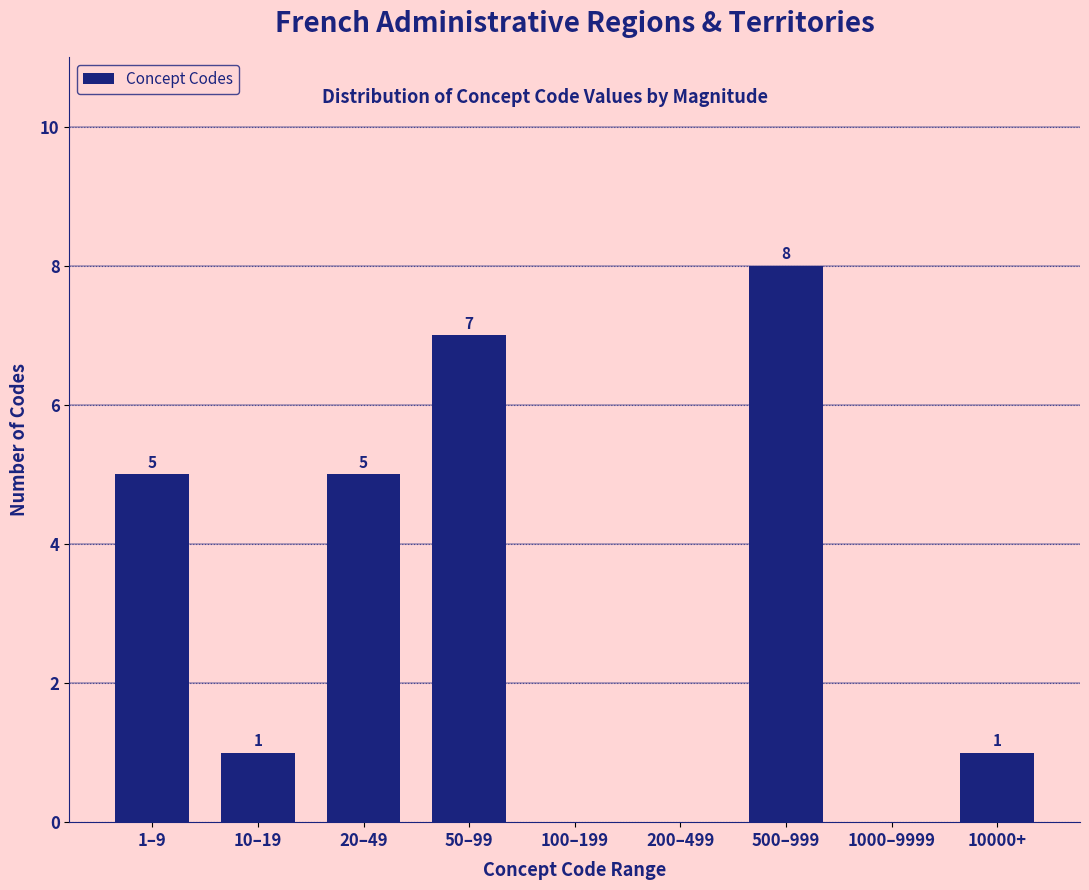

Reading left to right, list all the values displayed in this chart.

1–9=5	10–19=1	20–49=5	50–99=7	100–199=0	200–499=0	500–999=8	1000–9999=0	10000+=1